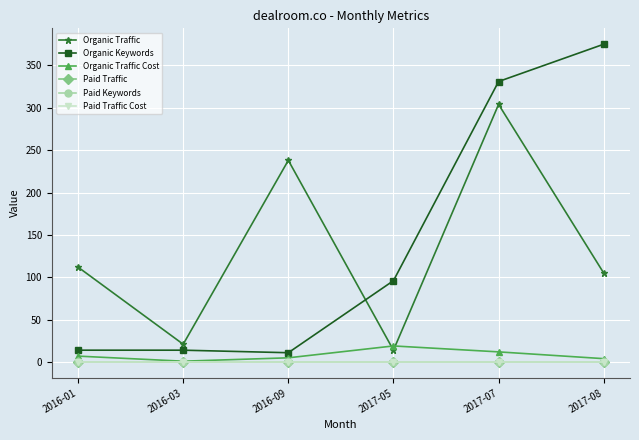

What is the label of the 1st point from the right?

2017-08